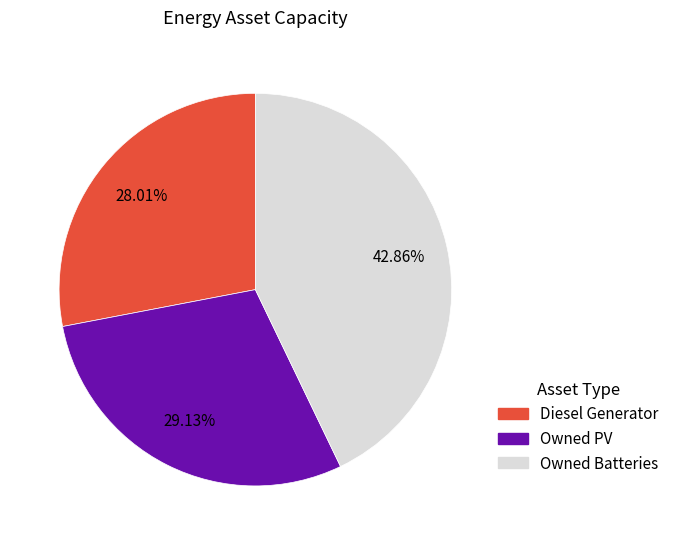

To the nearest percent, what portion does Diesel Generator represent?

28%